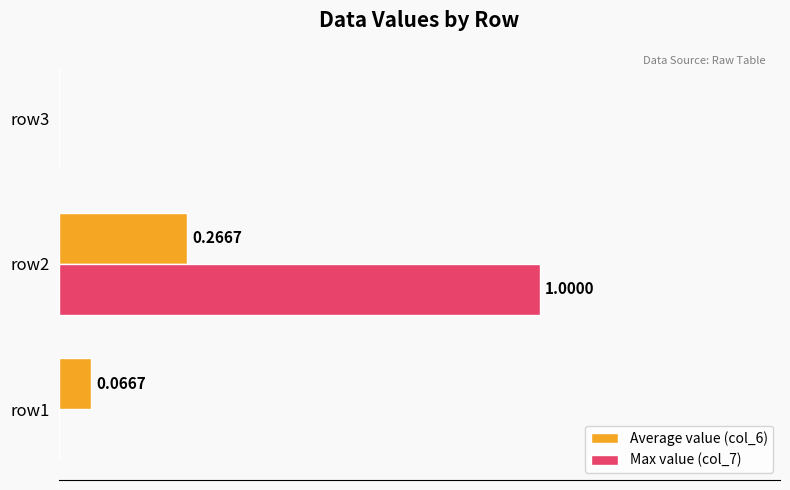

Which series has the largest total across all categories?

Max value (col_7)